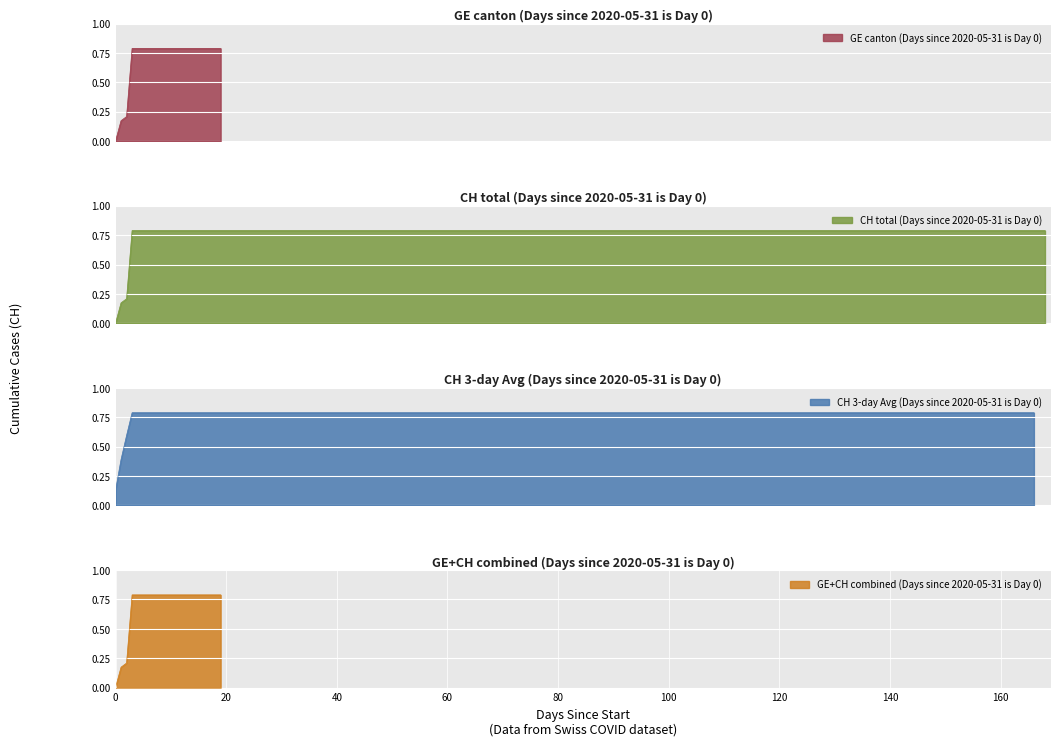

At which category does the chart reach its minimum across all series?

2020-05-31